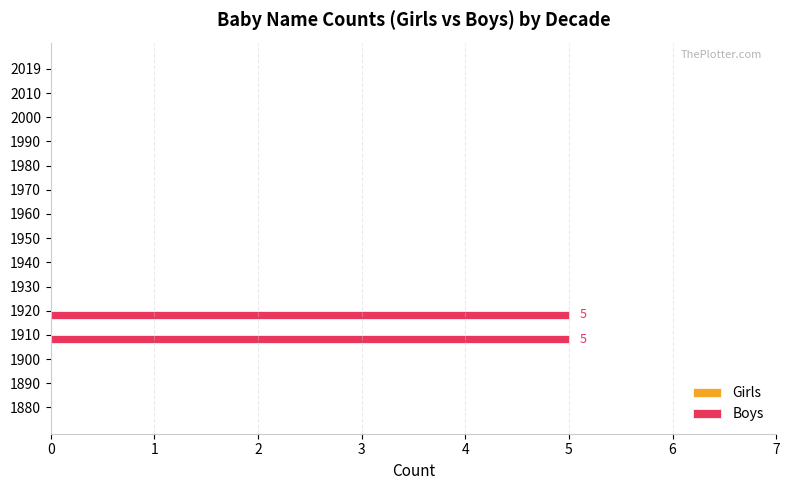

Between 1980 and 1910, which is larger?

1910